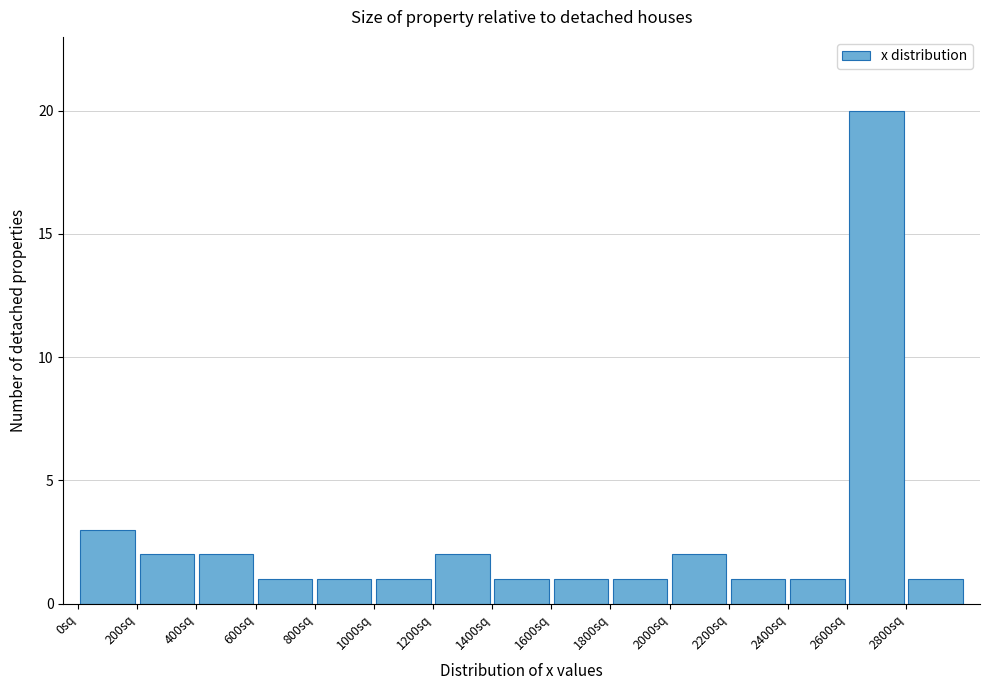

Reading left to right, list every bar in this chart as the range it spans on the x-axis followed by its height. The values are not printed on the chart, so give them approximately, as read against the axis.

0 to 200: 3
200 to 400: 2
400 to 600: 2
600 to 800: 1
800 to 1000: 1
1000 to 1200: 1
1200 to 1400: 2
1400 to 1600: 1
1600 to 1800: 1
1800 to 2000: 1
2000 to 2200: 2
2200 to 2400: 1
2400 to 2600: 1
2600 to 2800: 20
2800 to 3000: 1